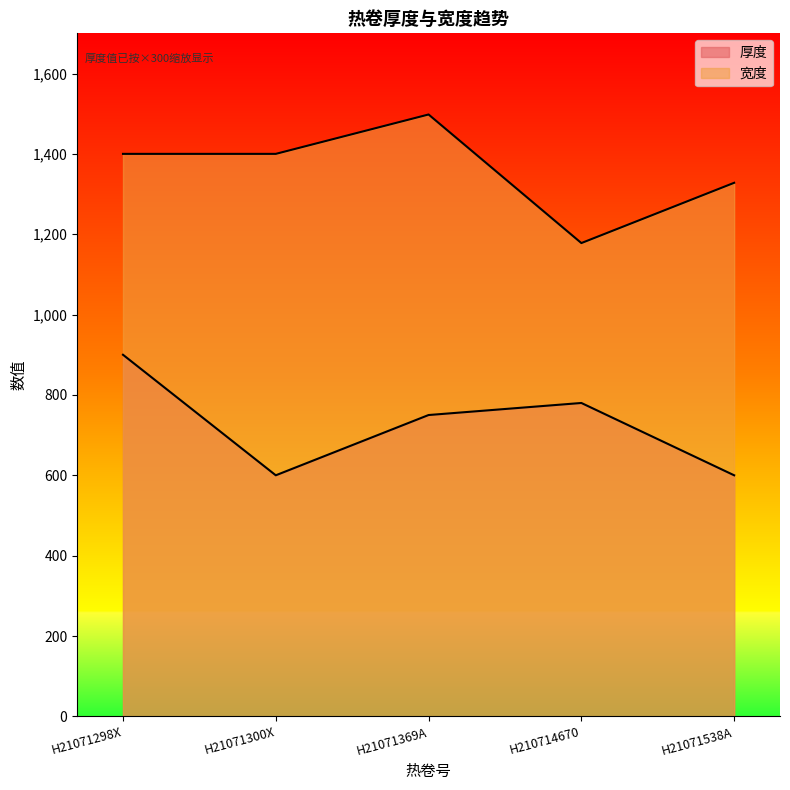

True or false: 宽度 and 厚度 cross at least once.

False